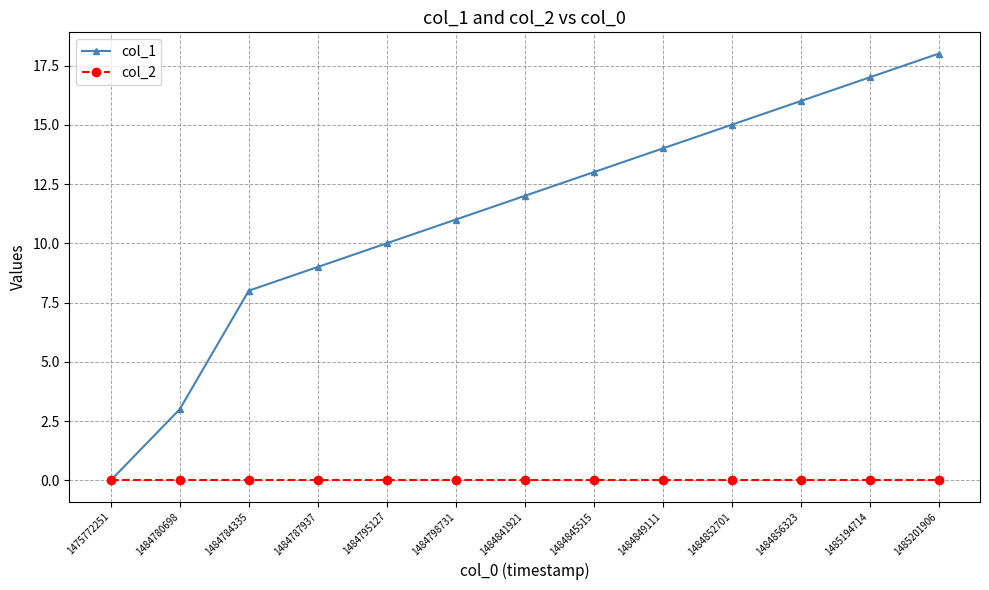

Is it true that col_1 equals 24 at 1485201906?

False